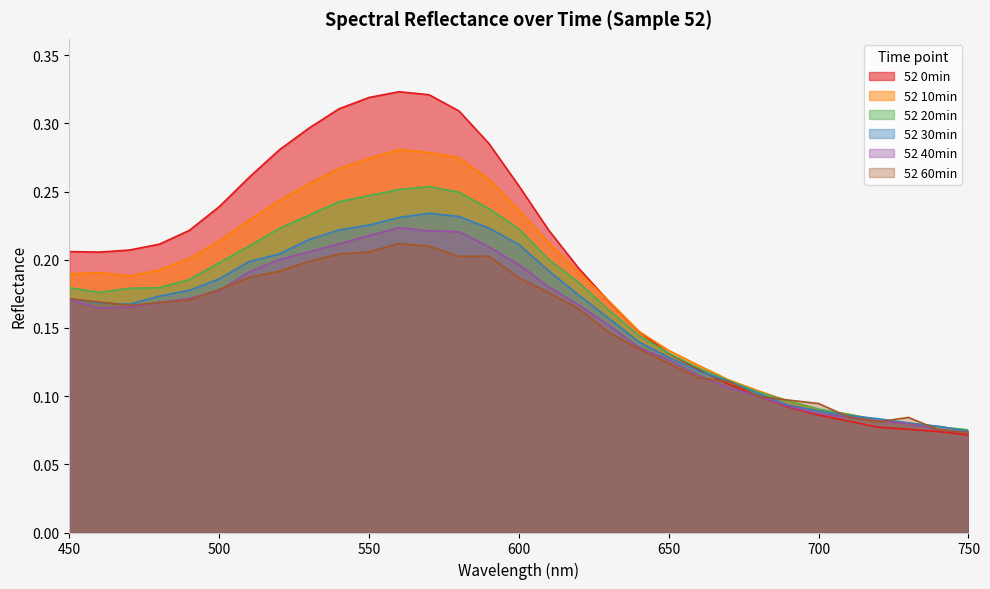

True or false: 52 60min and 52 10min intersect in this chart.

True